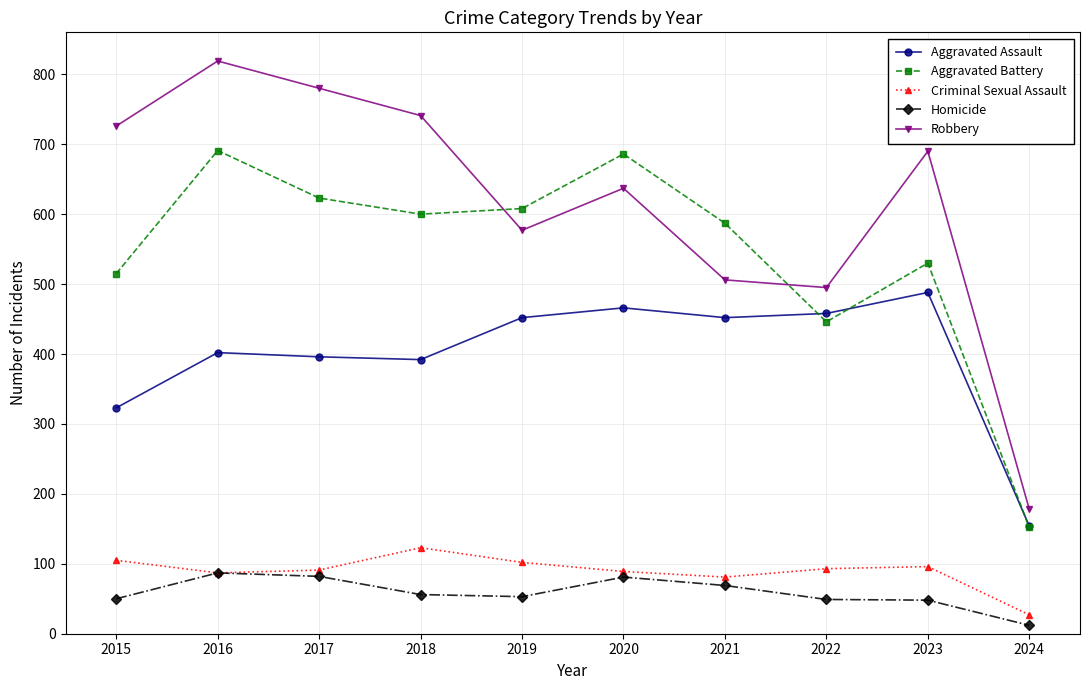

The Aggravated Assault series shows 198 at 2015. True or false?

False